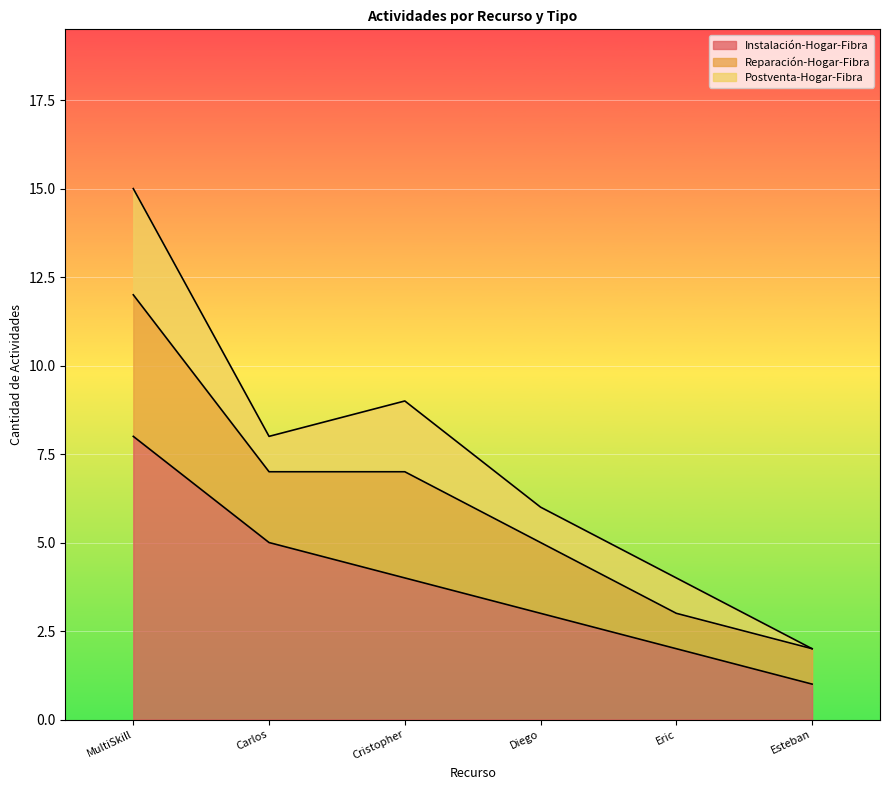

How many data points does each series have?

6